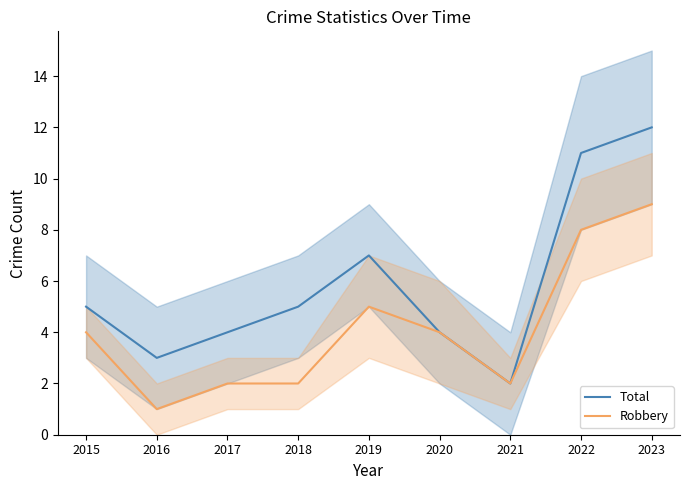

The Total series shows 7 at 2019. True or false?

True